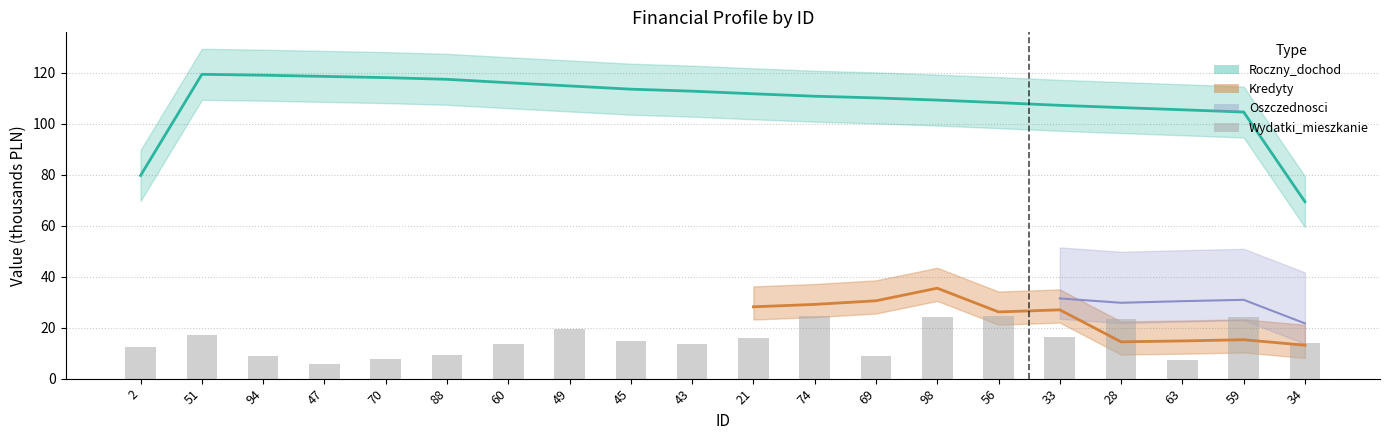

Reading right to left, list all the values displayed in this chart.

34=14.0	59=24.1	63=7.4	28=23.2	33=16.3	56=24.5	98=24.1	69=8.9	74=24.4	21=16.1	43=13.7	45=14.9	49=19.3	60=13.5	88=9.3	70=7.7	47=5.9	94=9.0	51=17.0	2=12.4